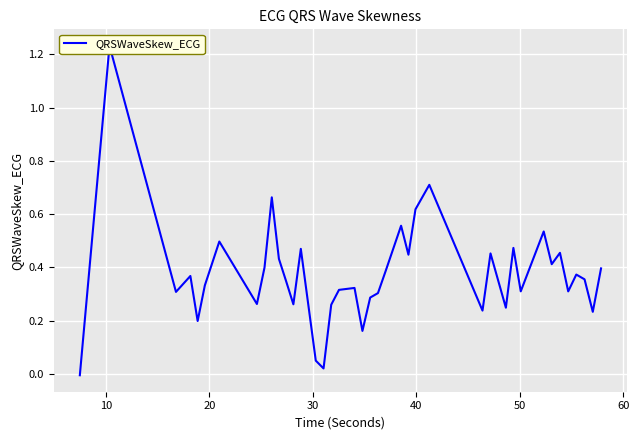

What is the difference between the maximum and second lowest values?

1.2